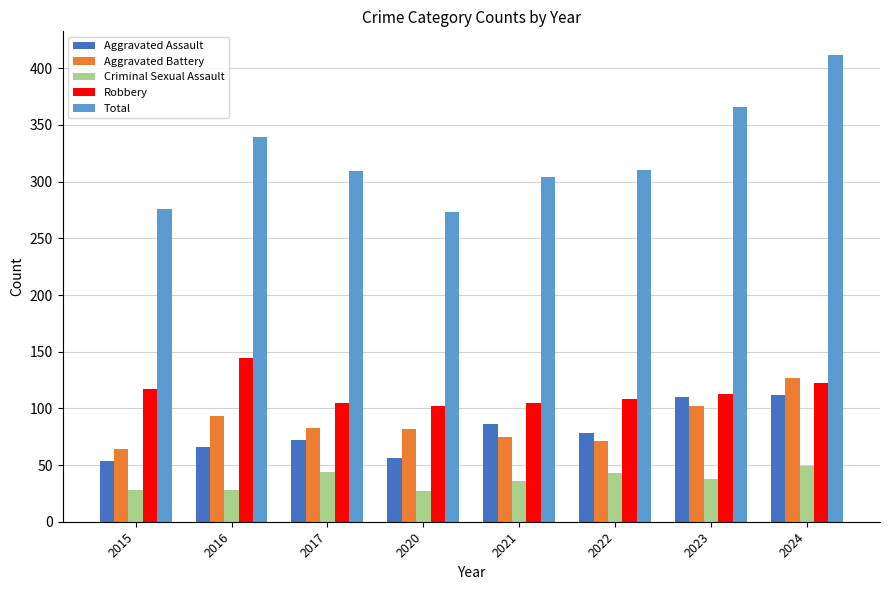

What is the total value across all series at 2016?

670